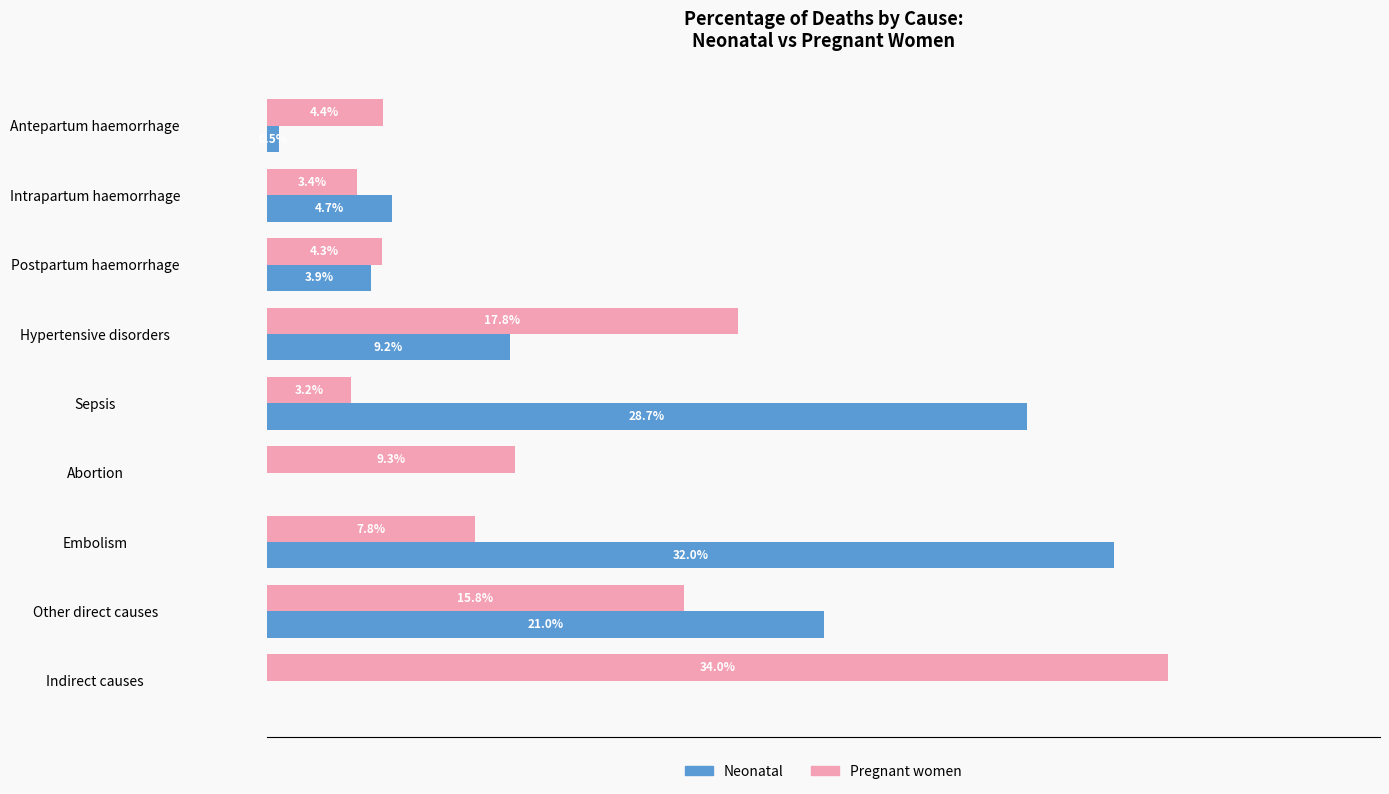

What are all the series names shown in the legend?

Neonatal, Pregnant women